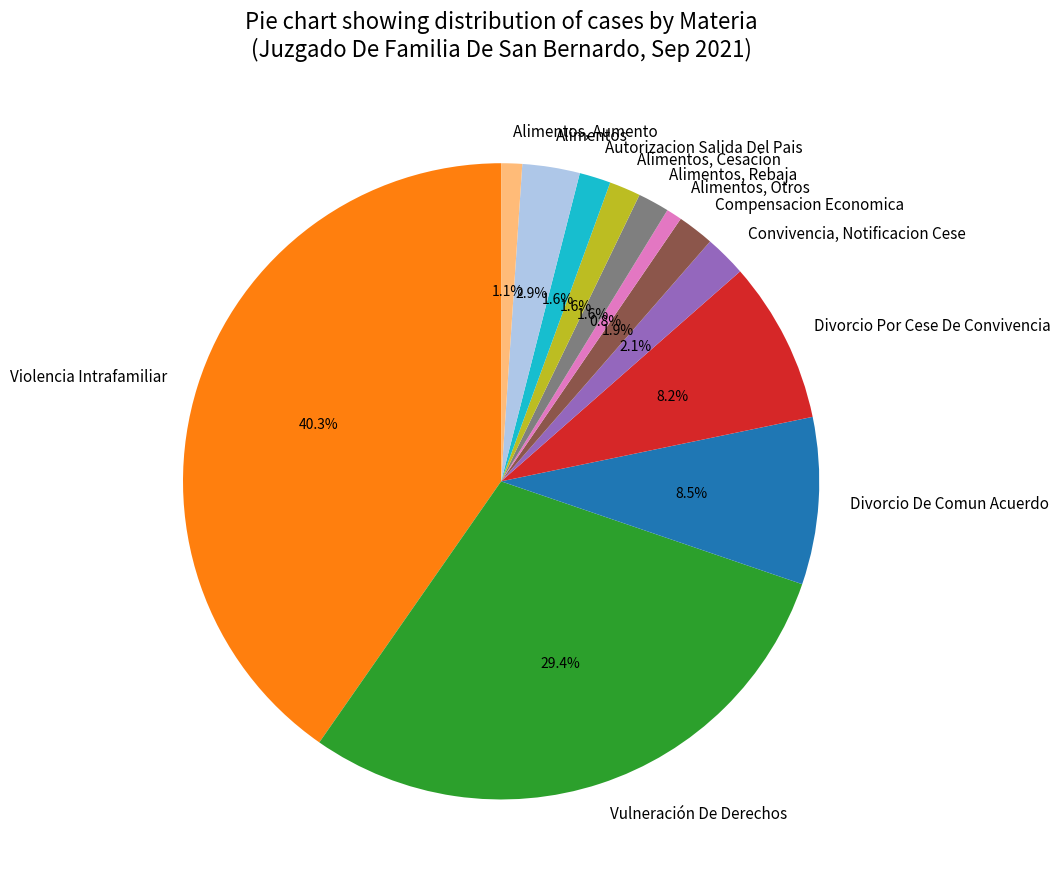

Which category has the biggest portion of the pie?

Violencia Intrafamiliar